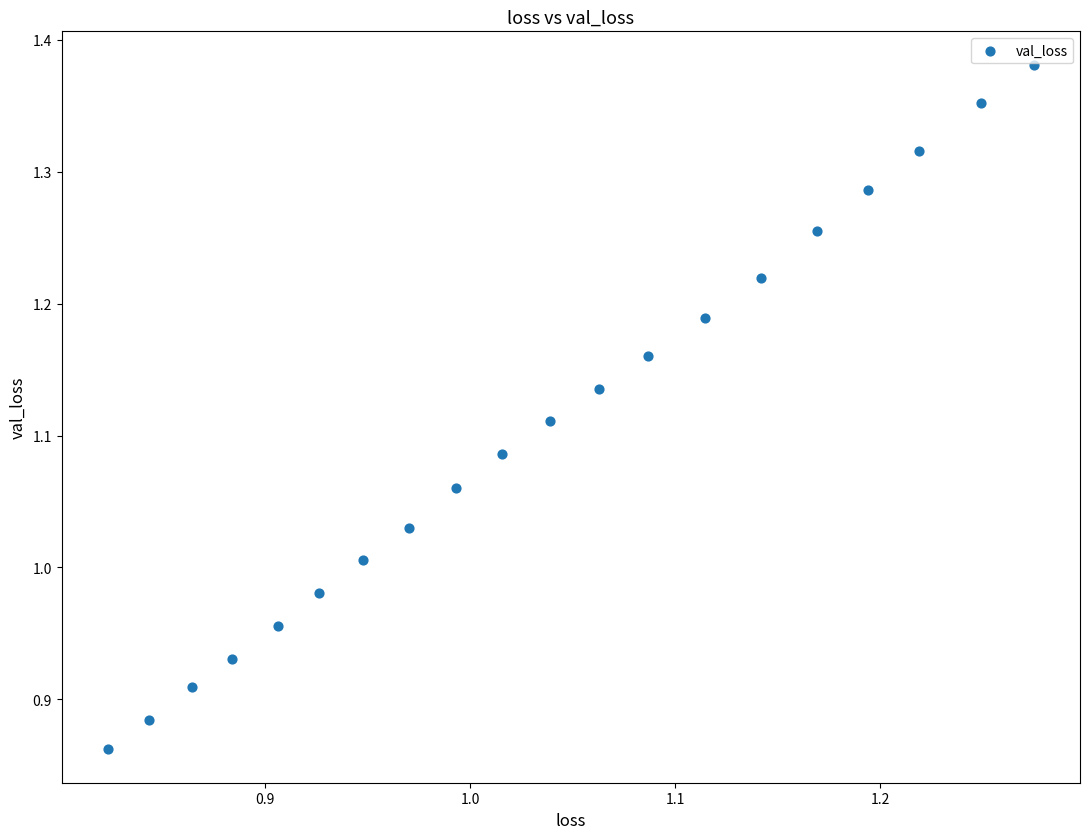

What is the range of Y values (max minus min)?

0.5